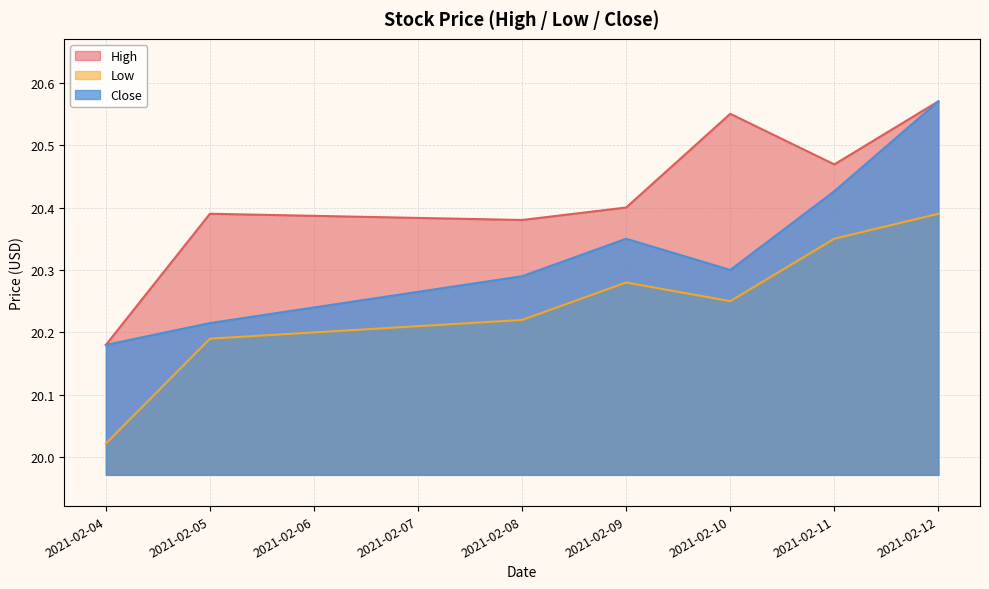

At which category is the sum across all series the highest?

2021-02-12